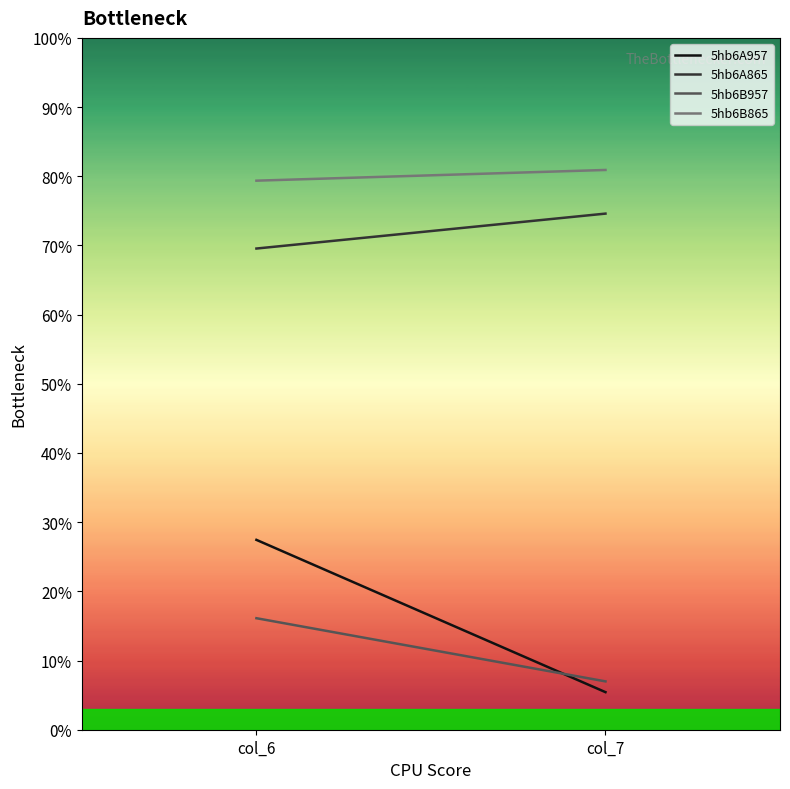

What is the average value of the 5hb6B865 series?

80.1